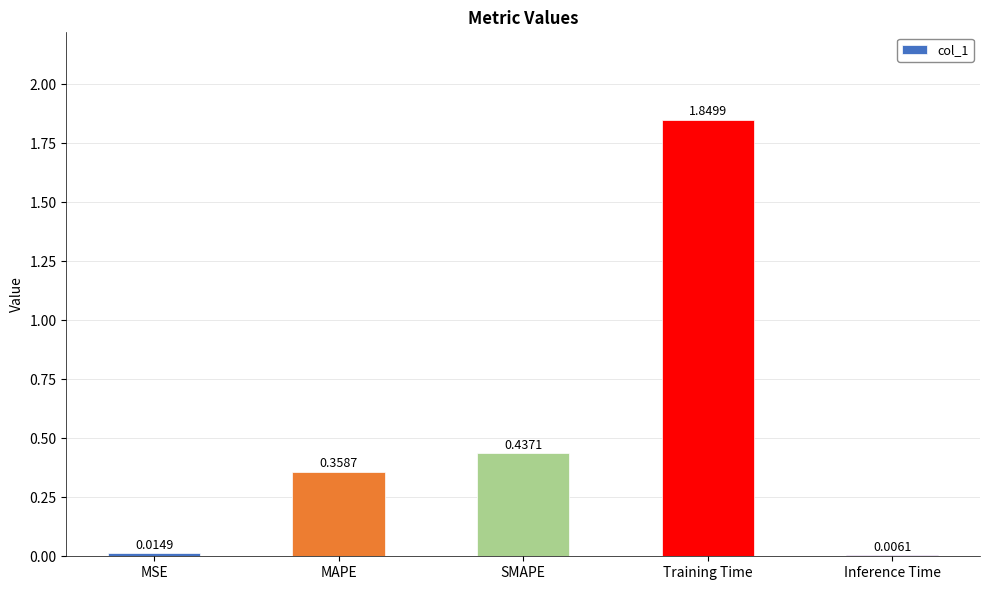

What is the sum of all values?

2.7